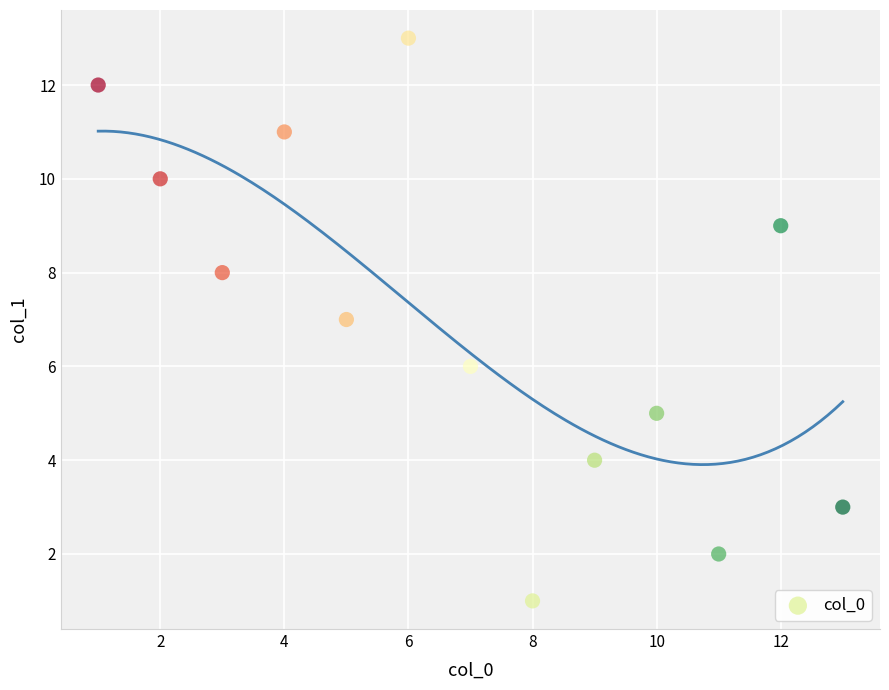

What is the range of X values (max minus min)?

12